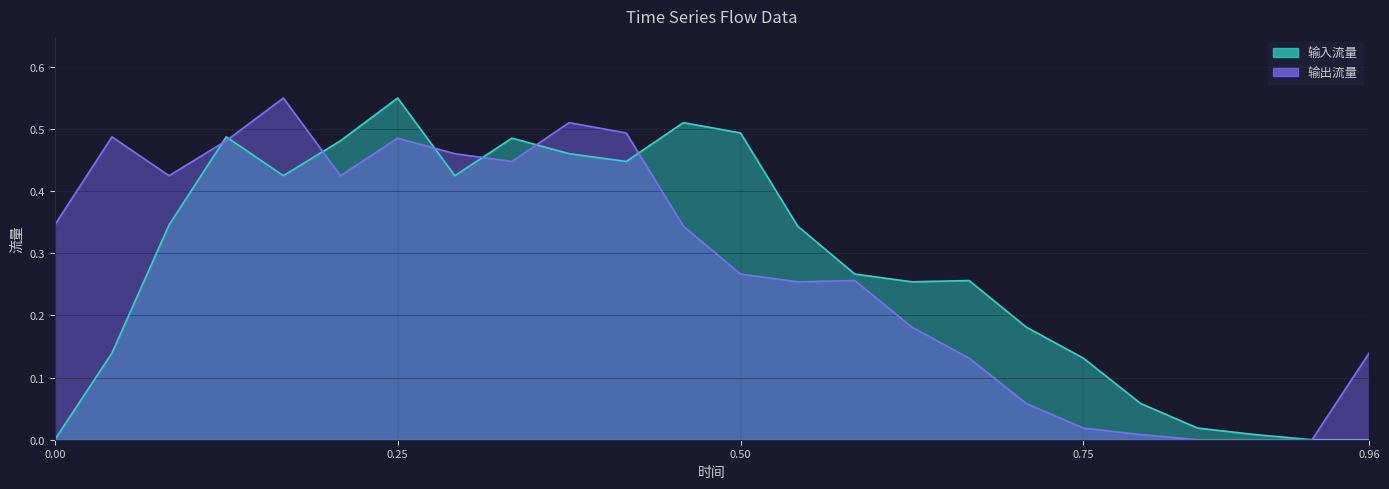

How many values in 输入流量 are above zero?

21